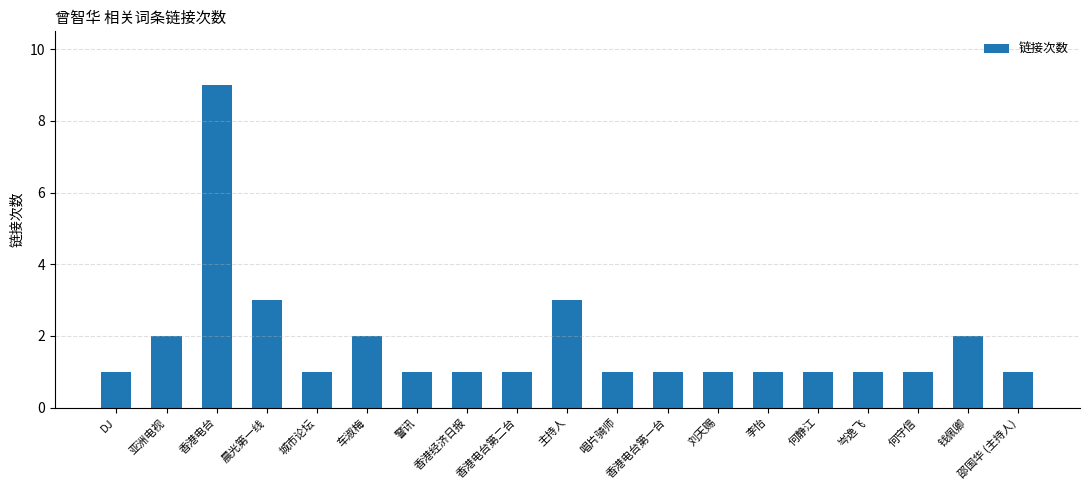

What is the sum of all values?

34